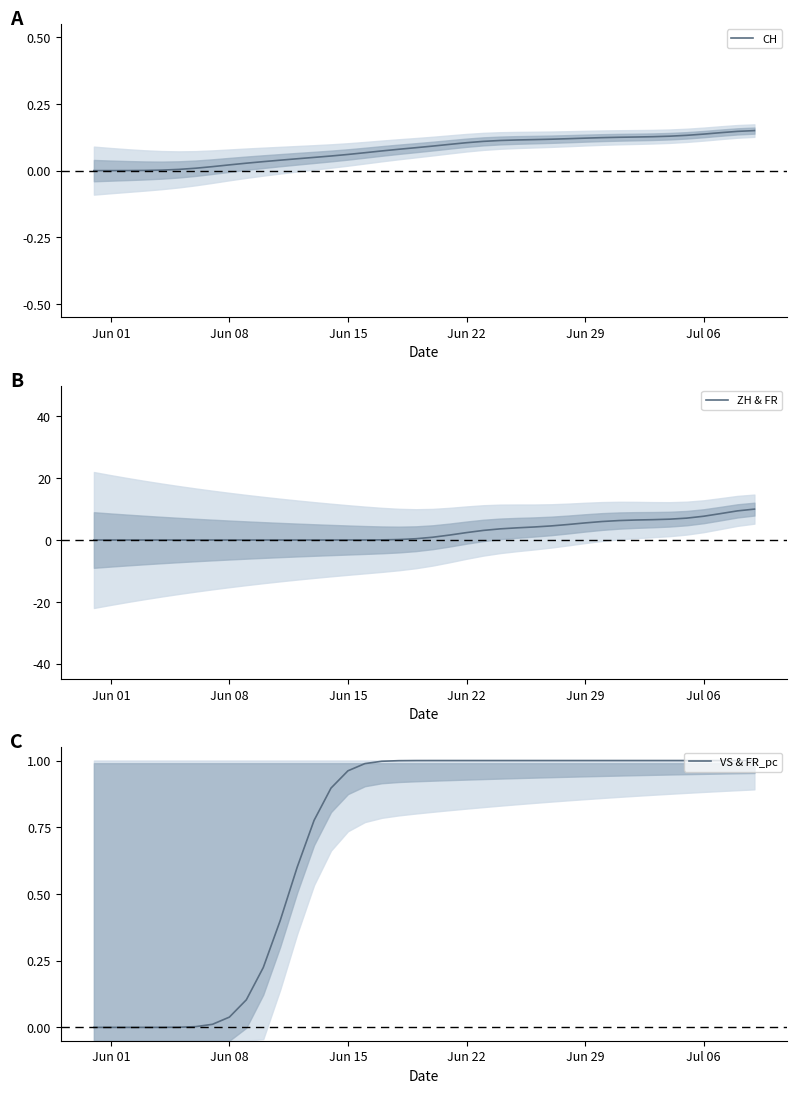

Does the chart have visible grid lines?

No